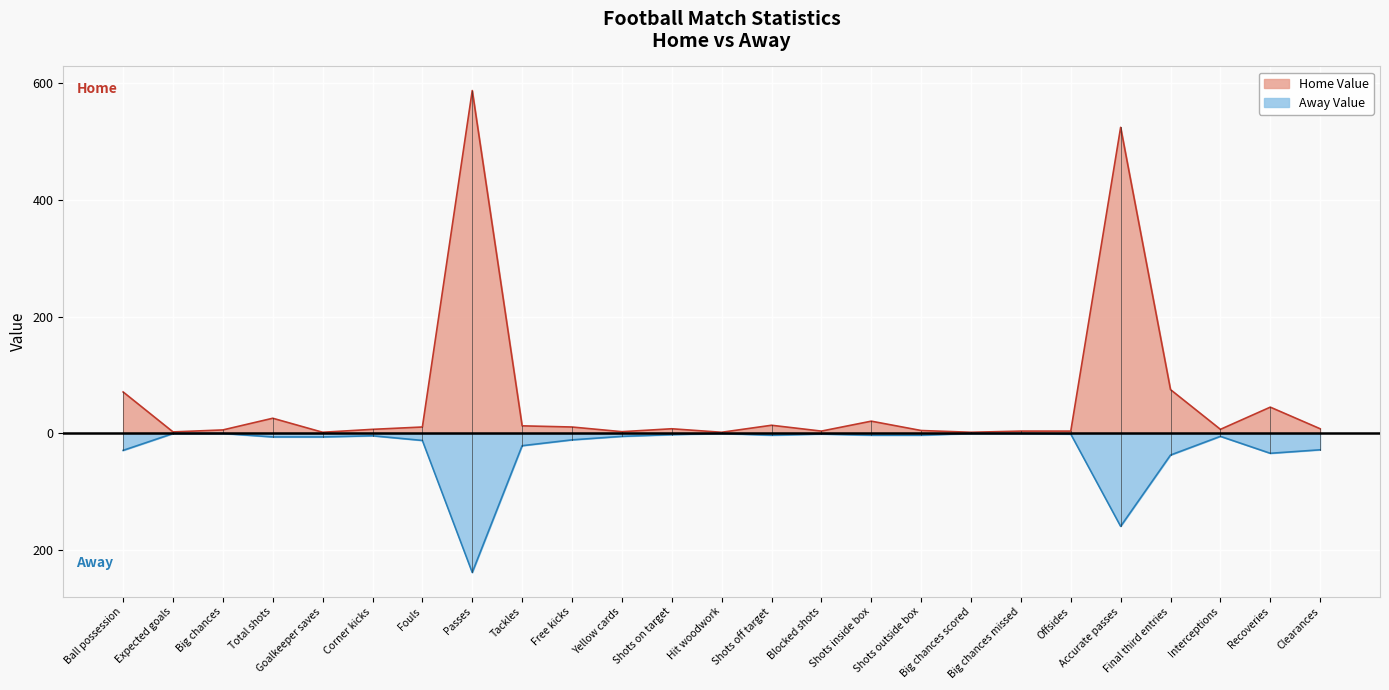

What is the maximum value shown in the chart?

587.0